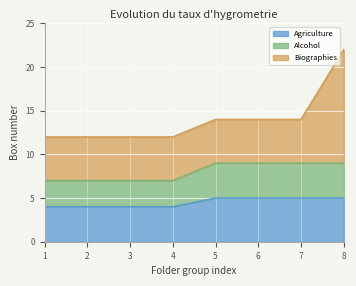

Does the chart display data point markers on the line(s)?

No